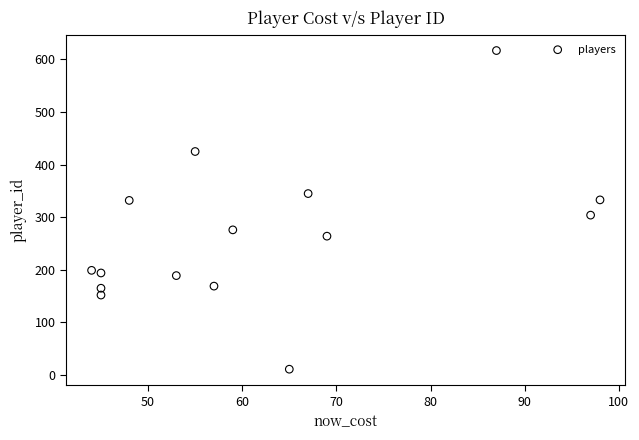

What Y value in the scatter plot is closest to 314?

304